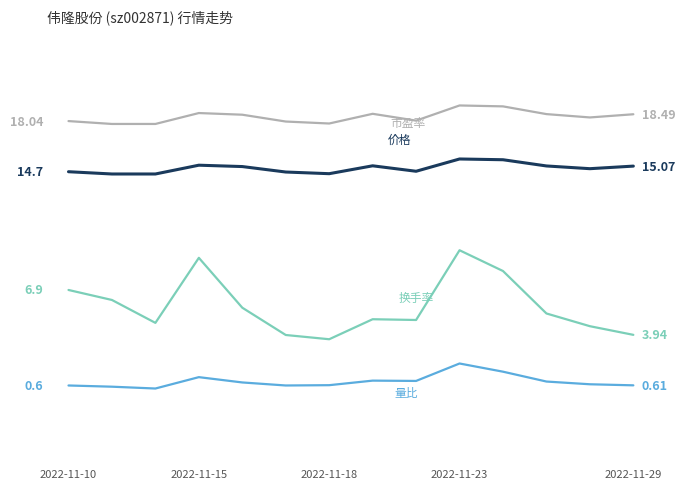

Does the chart display data point markers on the line(s)?

No